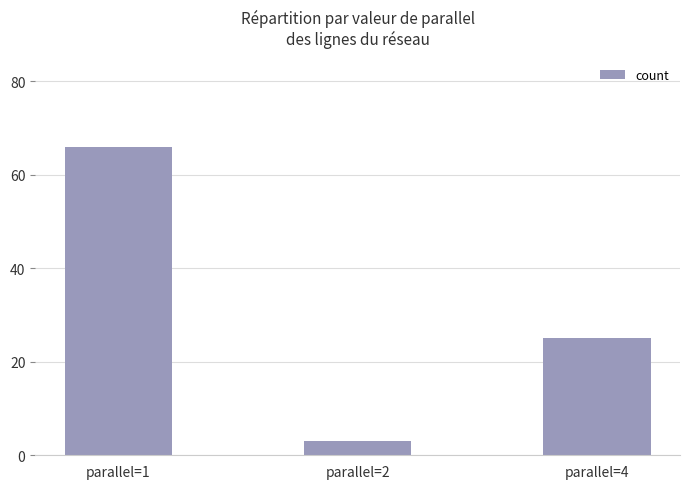

What is the change in value from parallel=2 to parallel=4?

+22